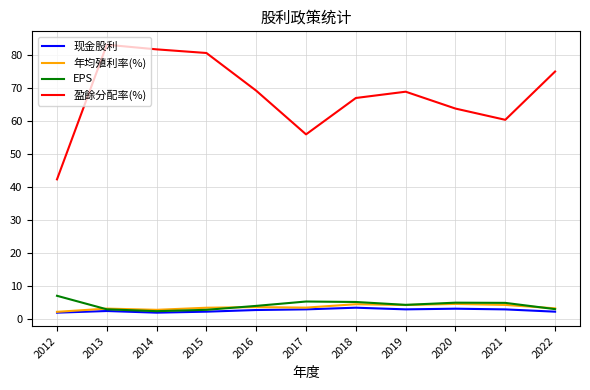

In EPS, how many points are lower than both neighbors (excluding endpoints)?

2